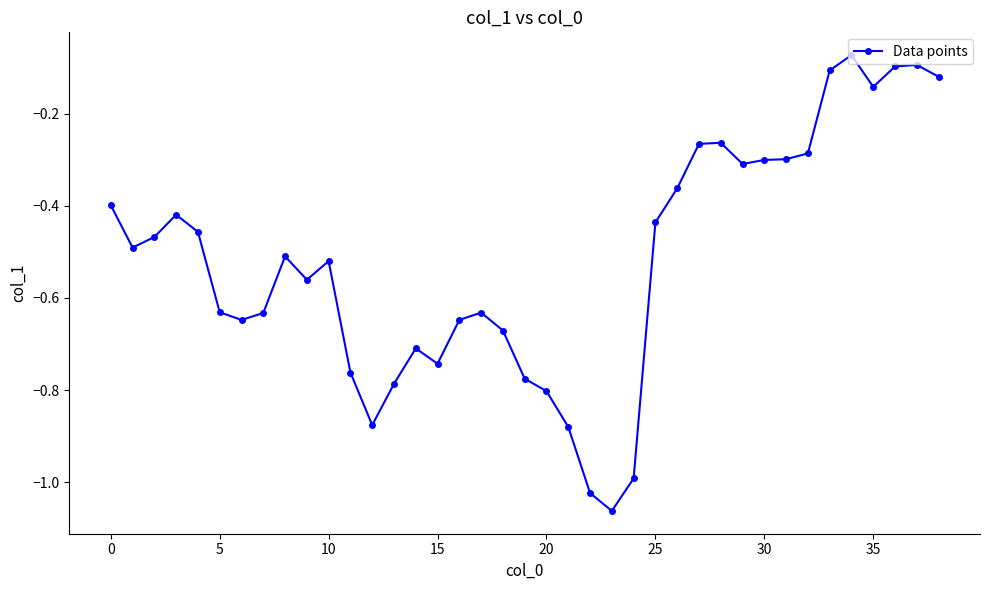

What is the sum of all values?

-20.3